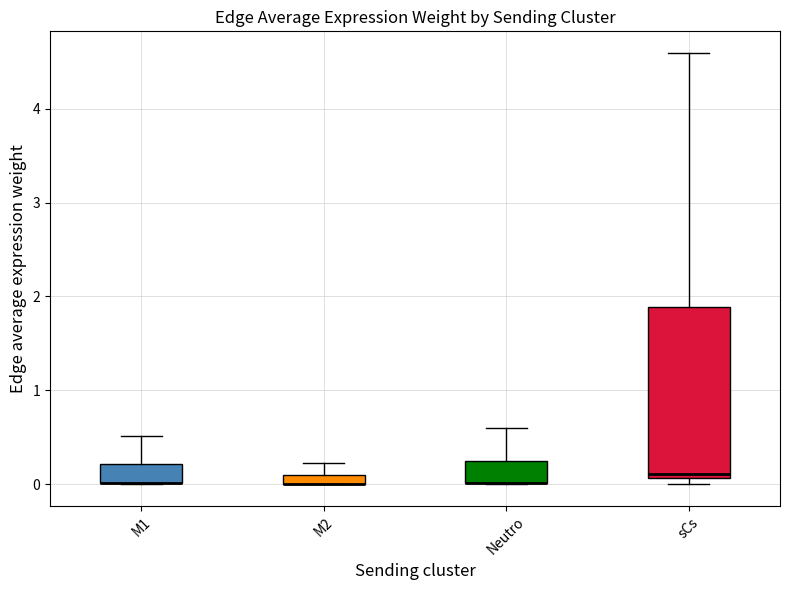

Comparing the boxes themselves (not the whiskers), which one is the tallest?

sCs